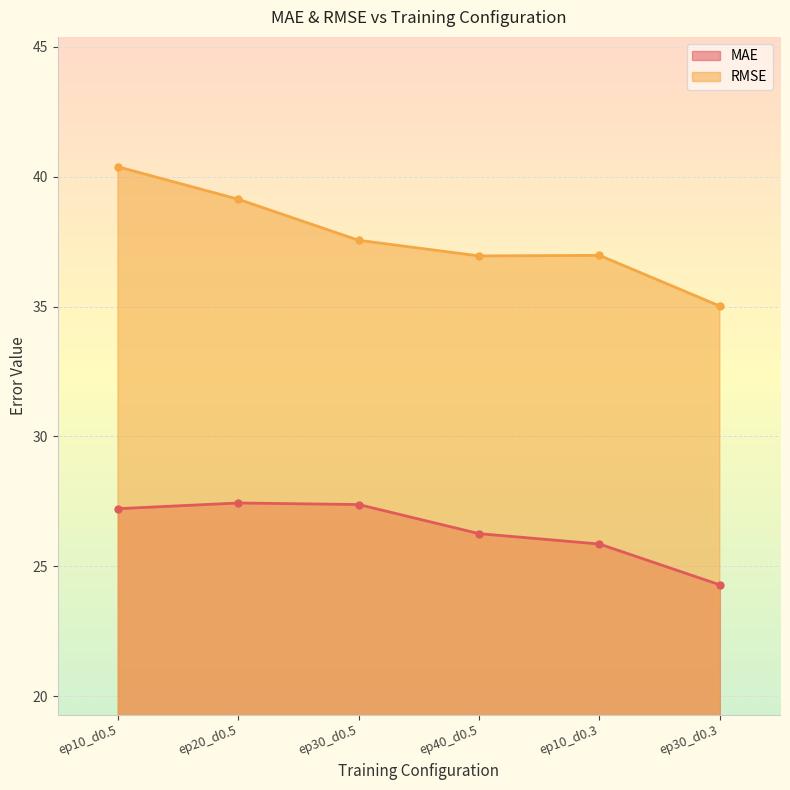

At how many categories does at least one series exceed 28?

6